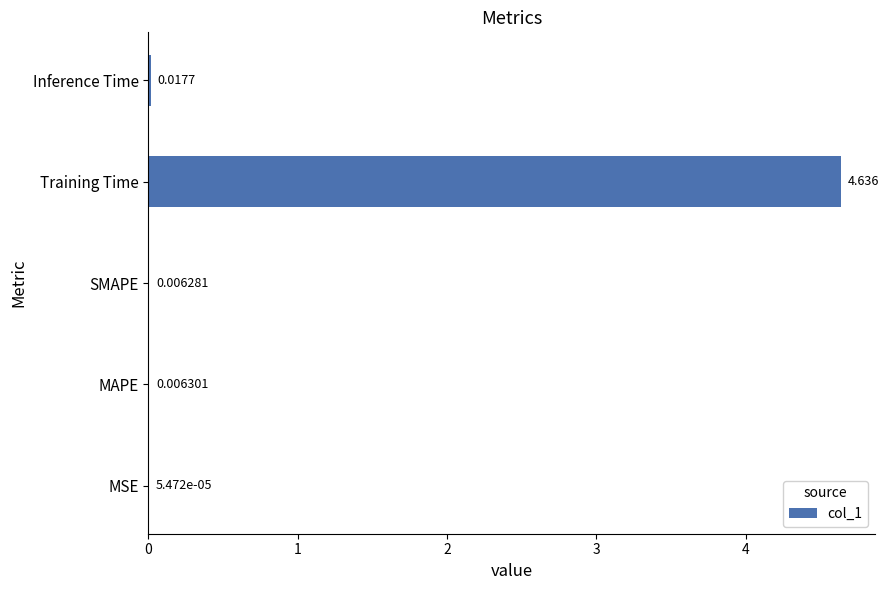

How many data points does each series have?

5